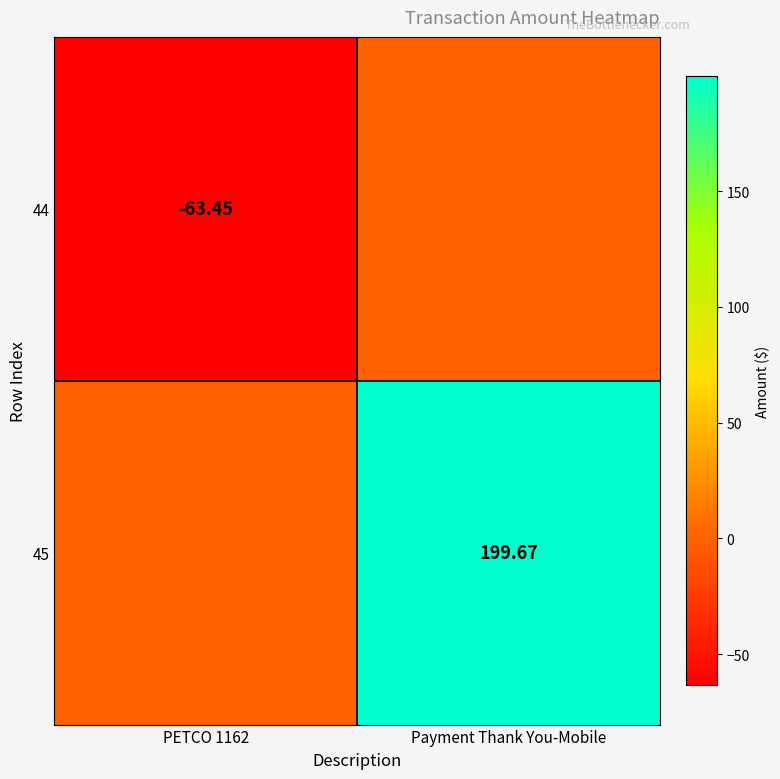

Is the value of 45 at Payment Thank You-Mobile greater than the value of 44 at PETCO 1162?

Yes